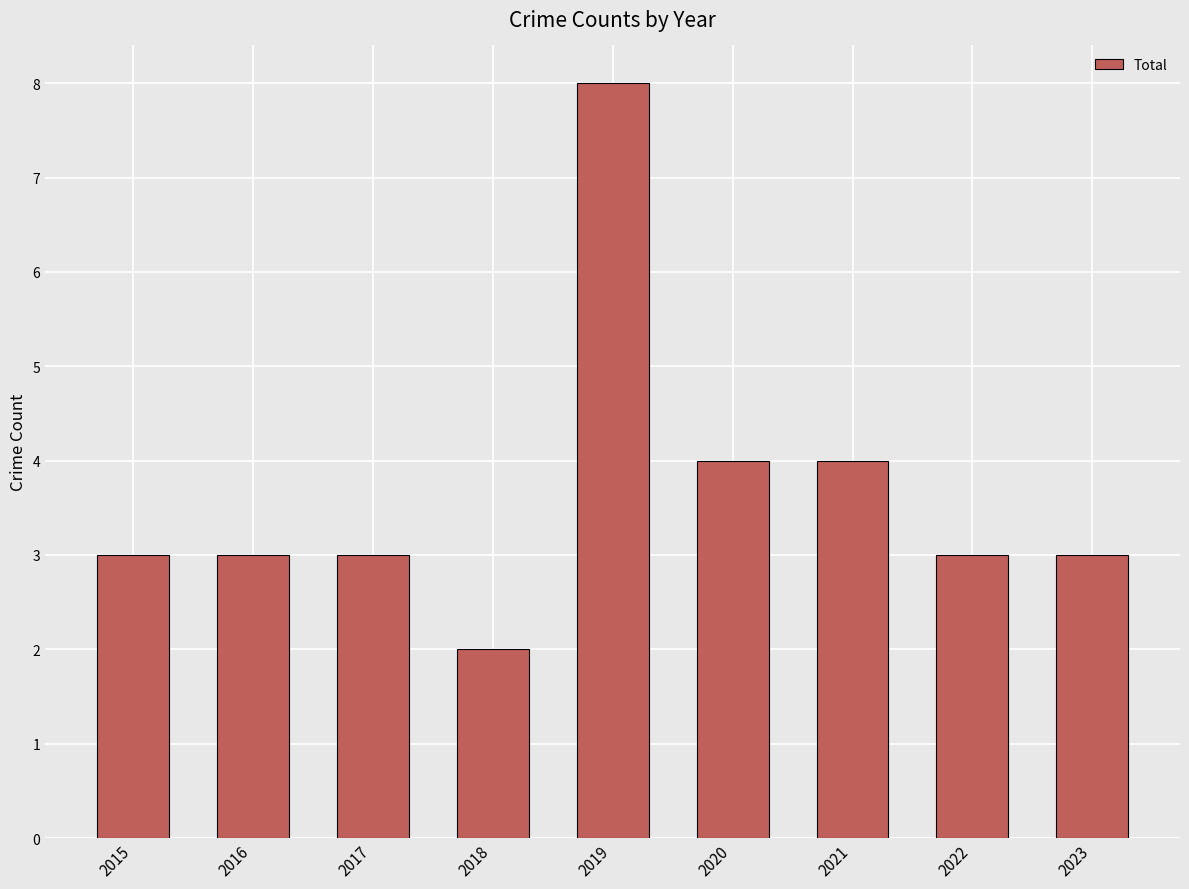

What is the maximum value shown in the chart?

8